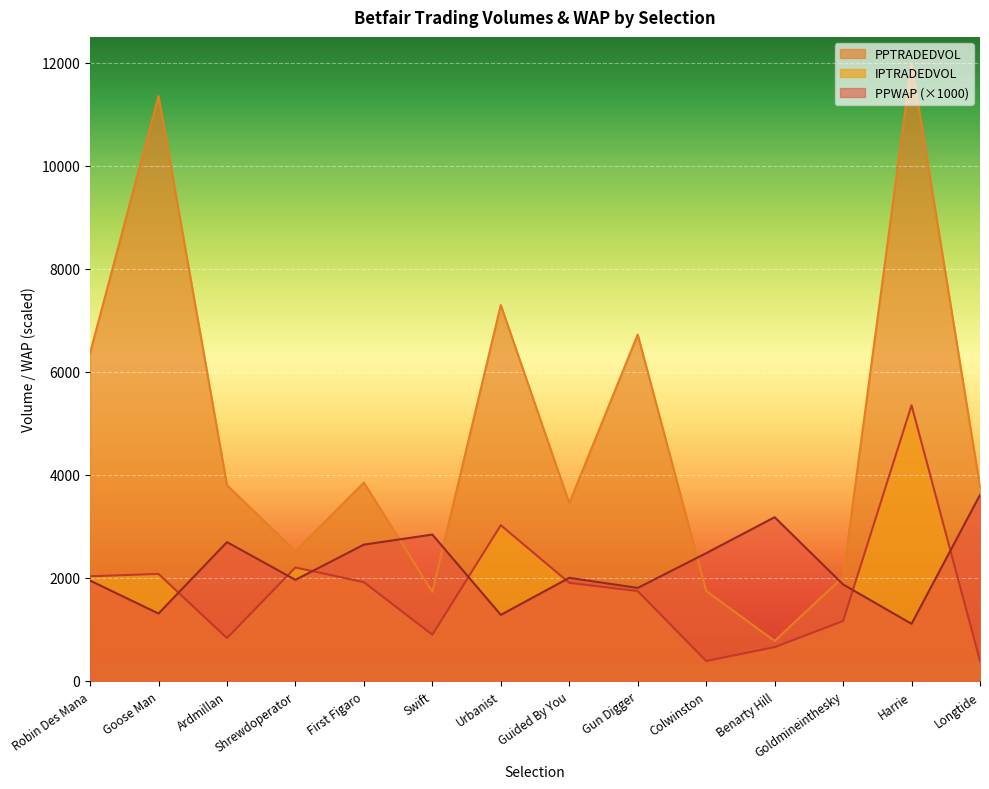

What is the spread (max minus min) of values at Urbanist?

6014.0